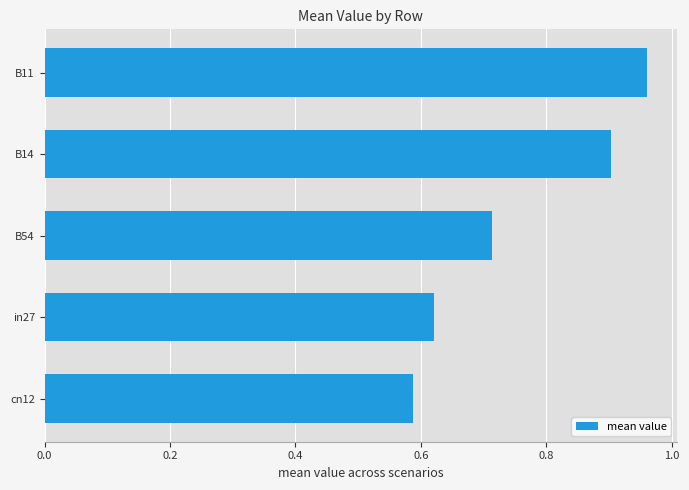

Rank the categories by value from lowest to highest.

cn12, in27, B54, B14, B11